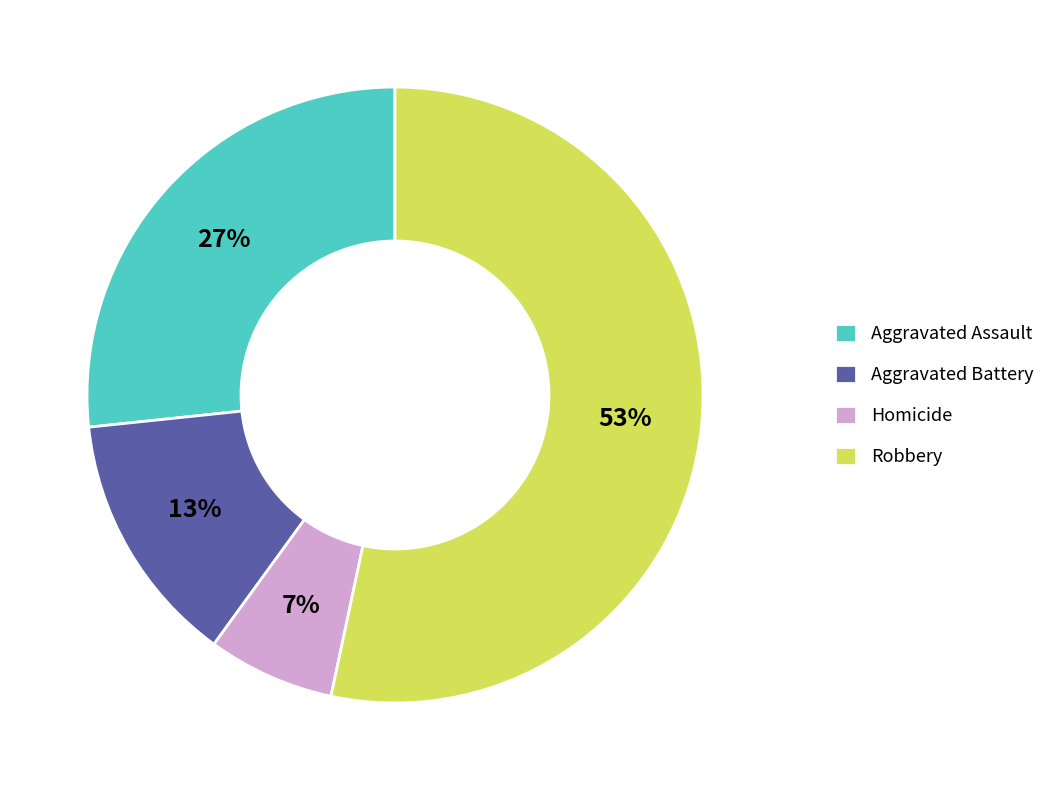

Approximately how many times larger is the value at Robbery compared to Aggravated Assault?

2.0